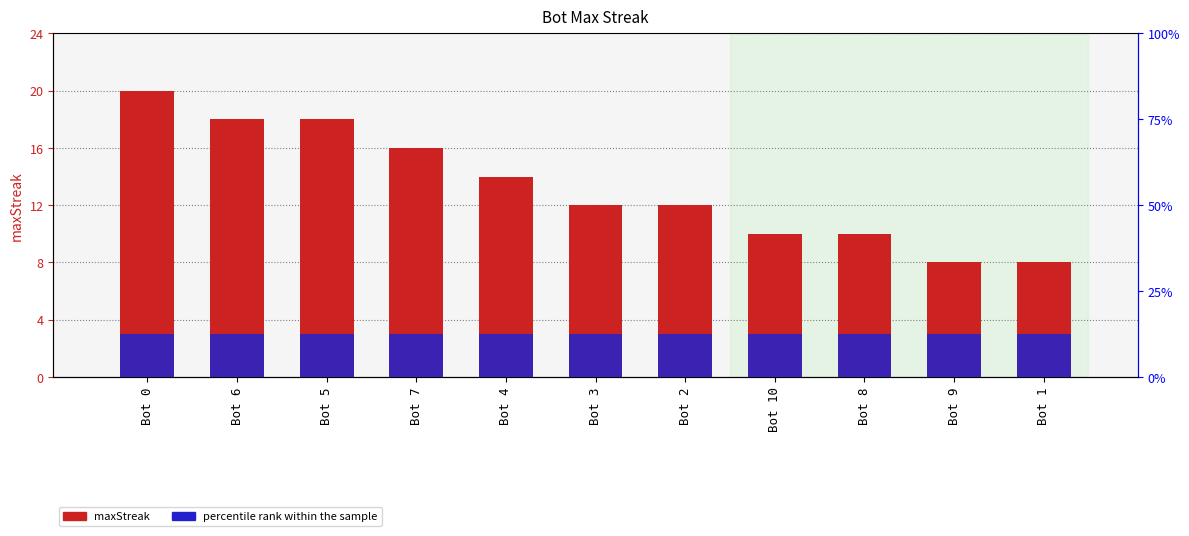

At which label does maxStreak first exceed 12?

Bot 0